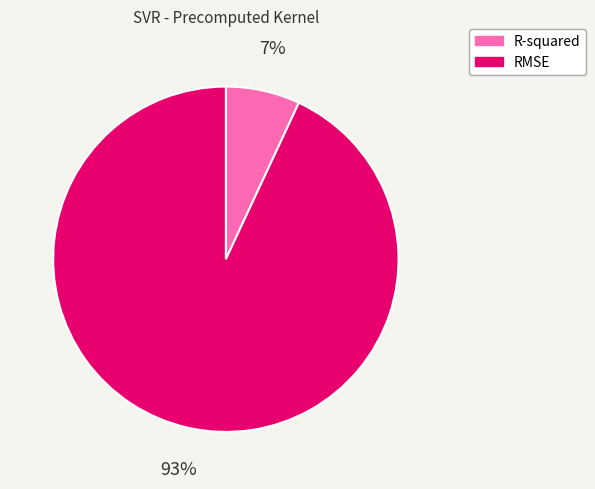

Between RMSE and R-squared, which is larger?

RMSE